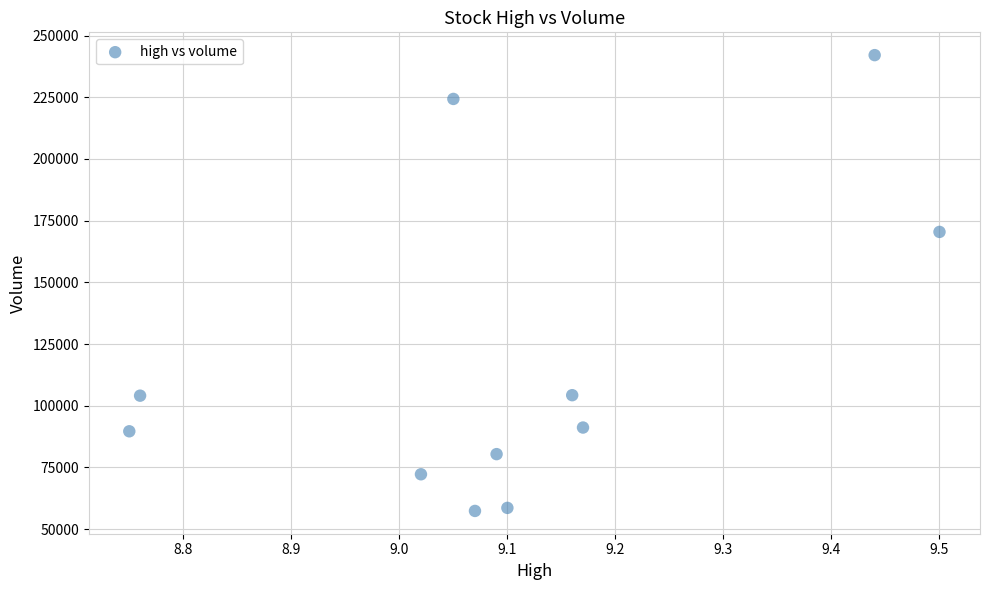

What is the average Y value?

117688.7